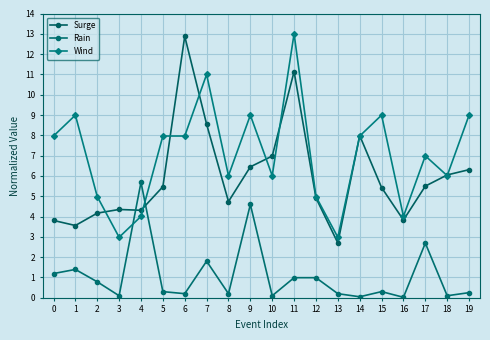

What is the average value of the Surge series?

6.0